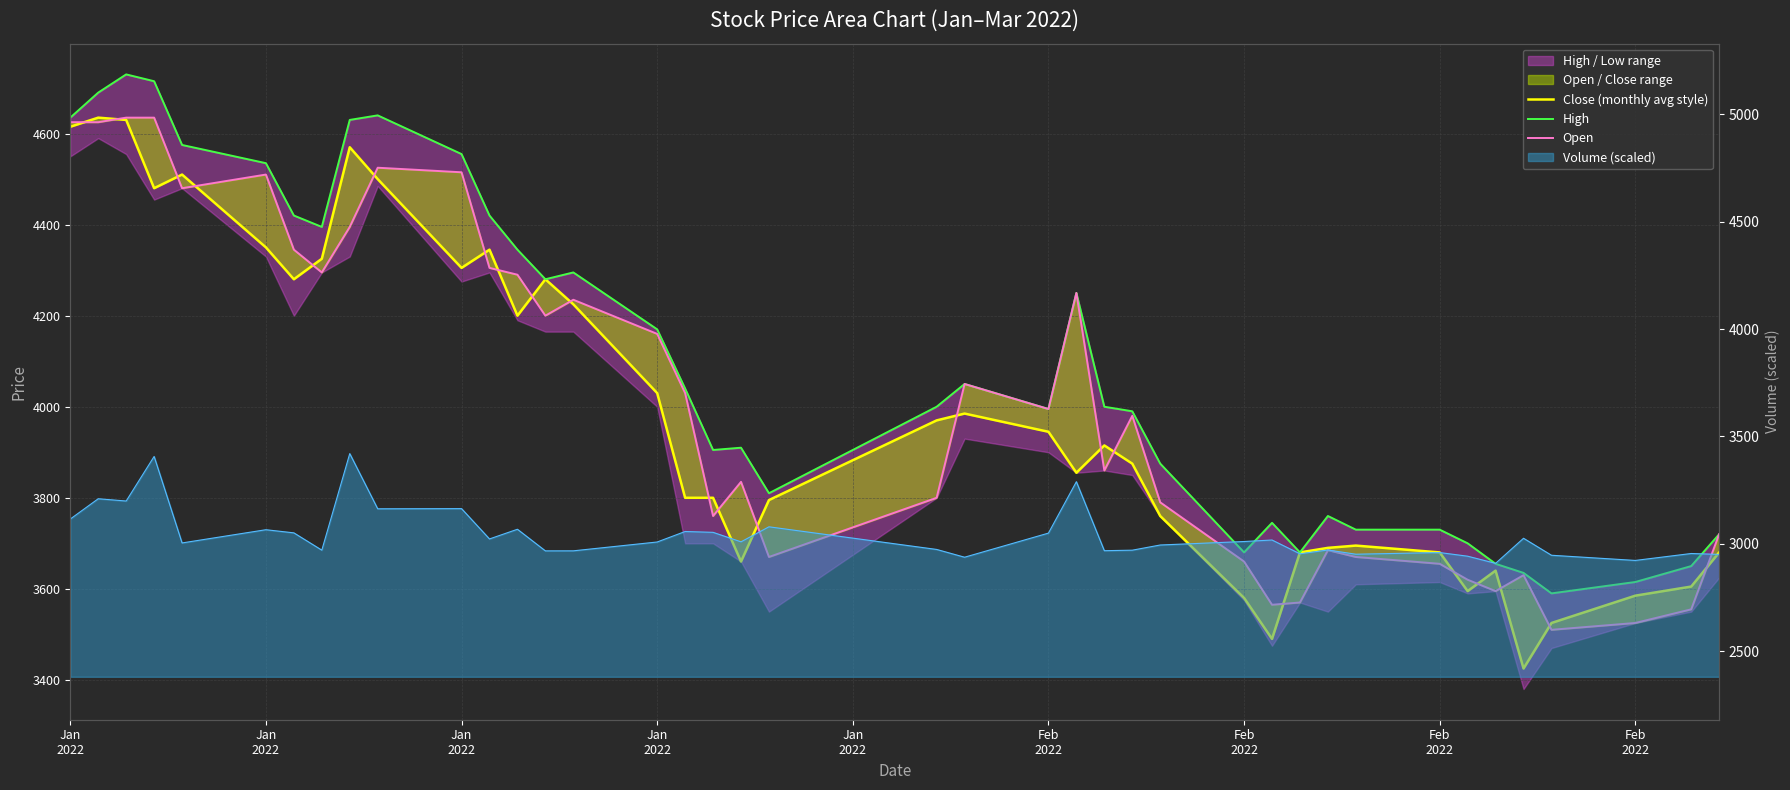

True or false: Open and High intersect in this chart.

False